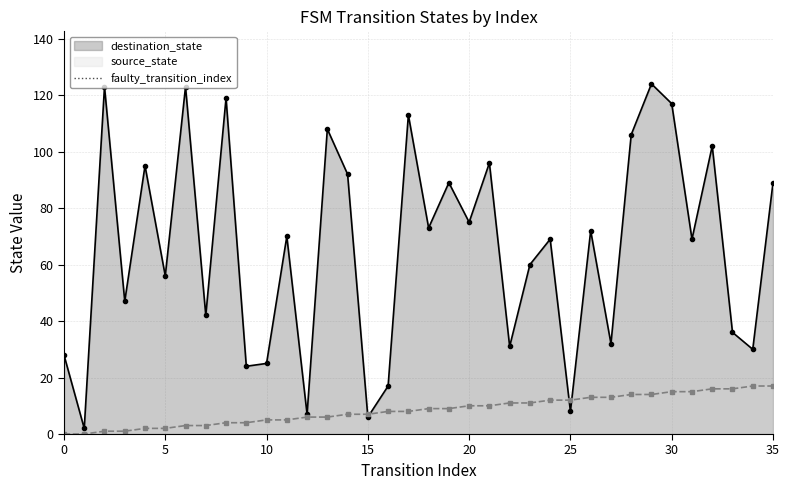

How many positive values does the source_state series have?

34